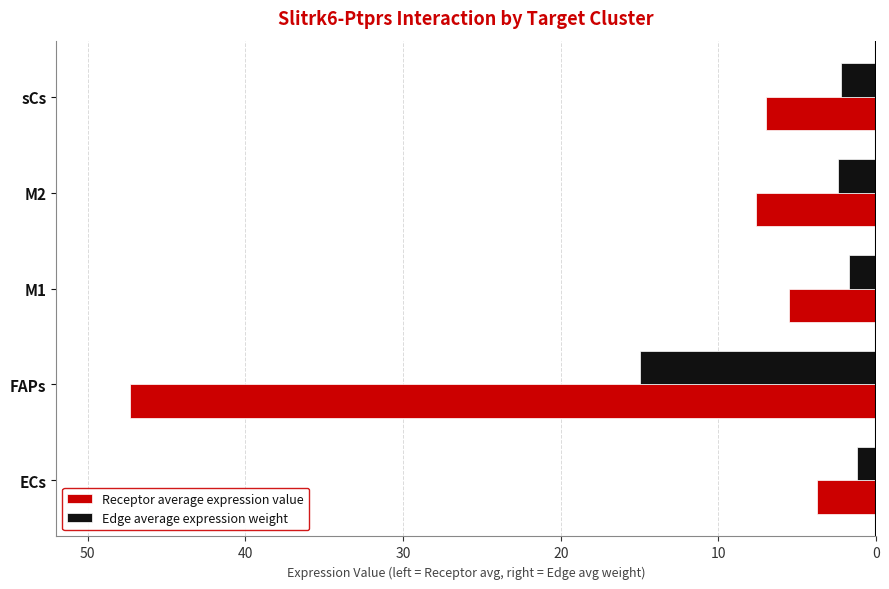

What are all the series names shown in the legend?

Receptor average expression value, Edge average expression weight